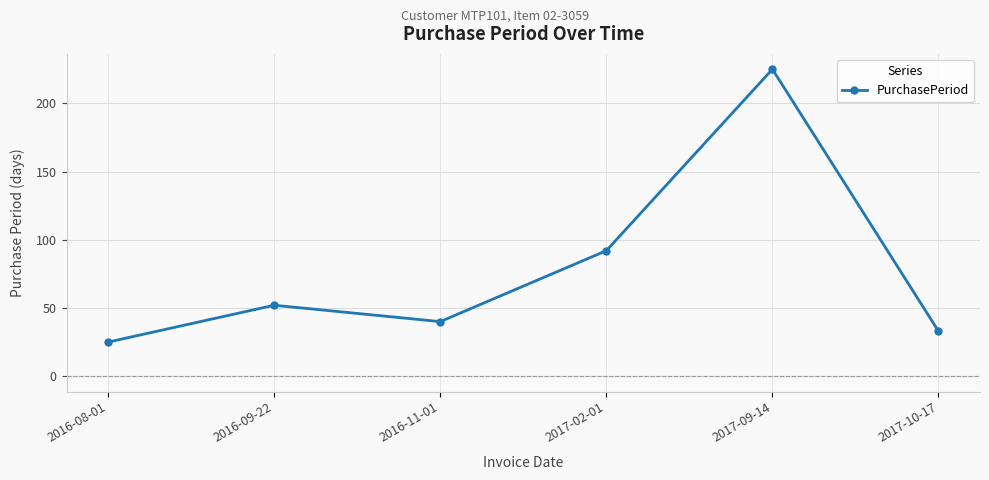

What is the difference between the maximum and minimum values?

200